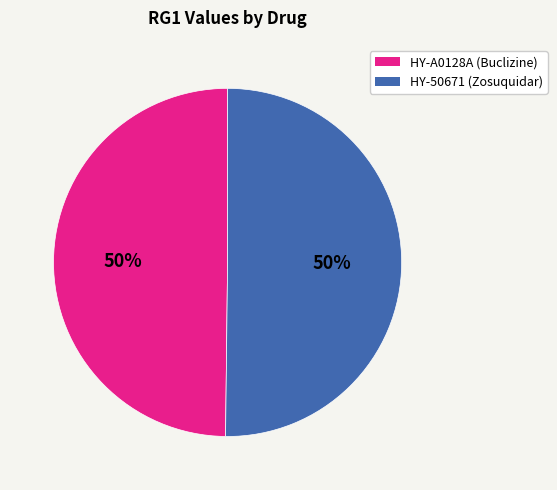

Combined, do HY-A0128A (Buclizine) and HY-50671 (Zosuquidar) account for over 50%?

Yes